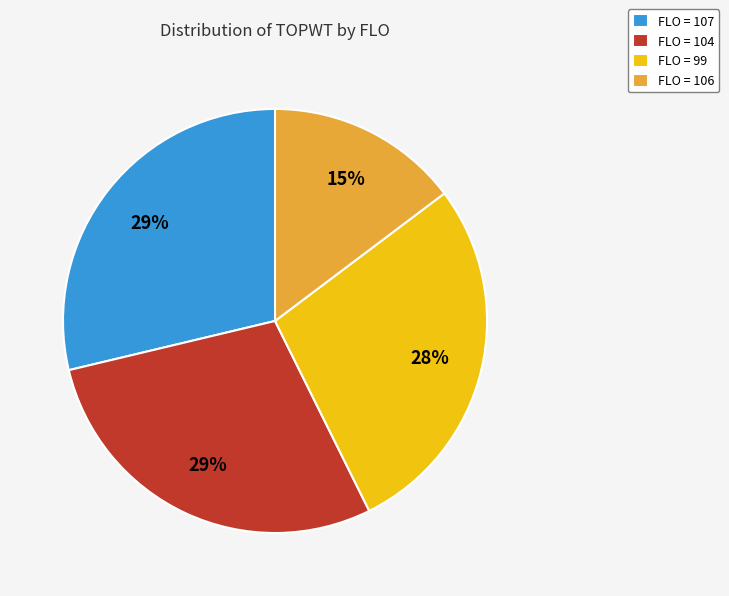

What is the smallest slice in the pie chart?

FLO = 106